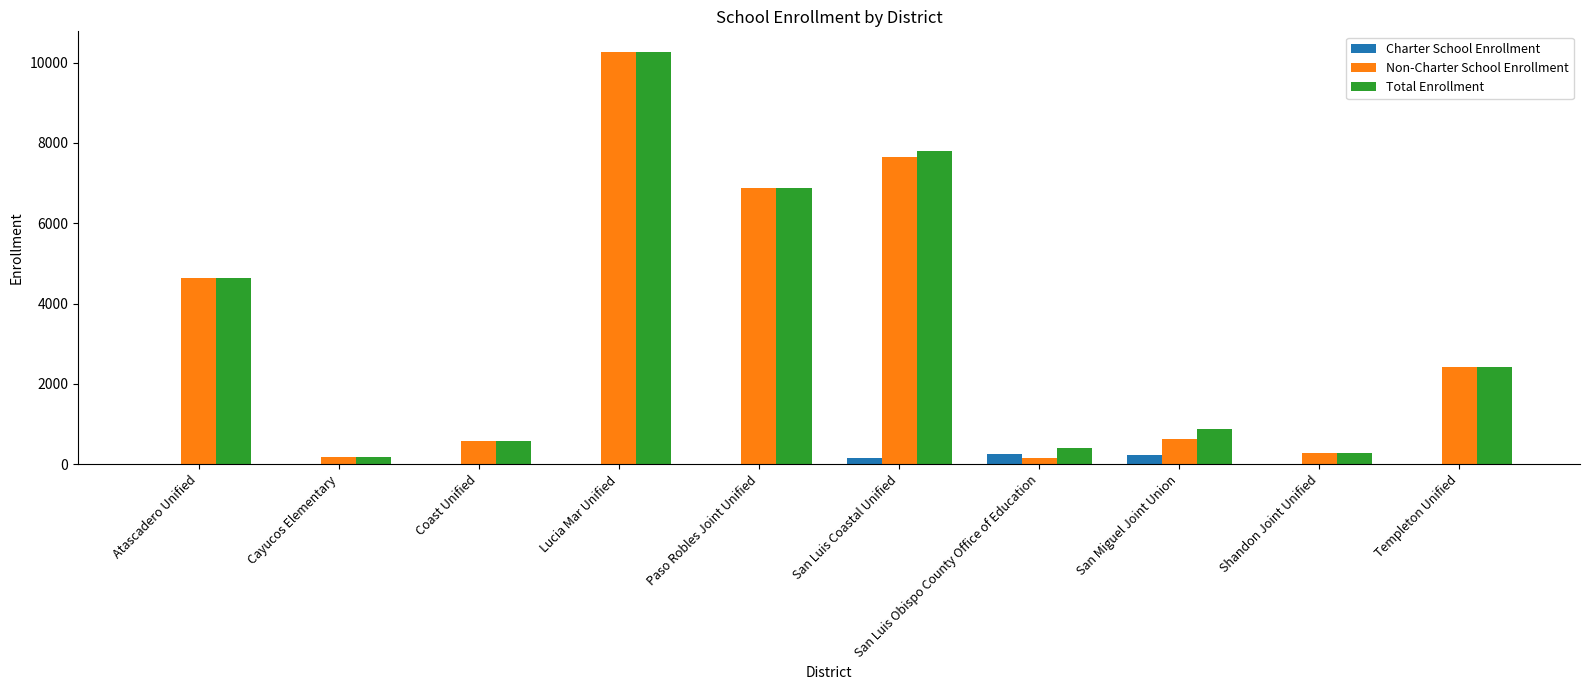

Between Paso Robles Joint Unified and San Miguel Joint Union, which series saw the biggest shift?

Non-Charter School Enrollment